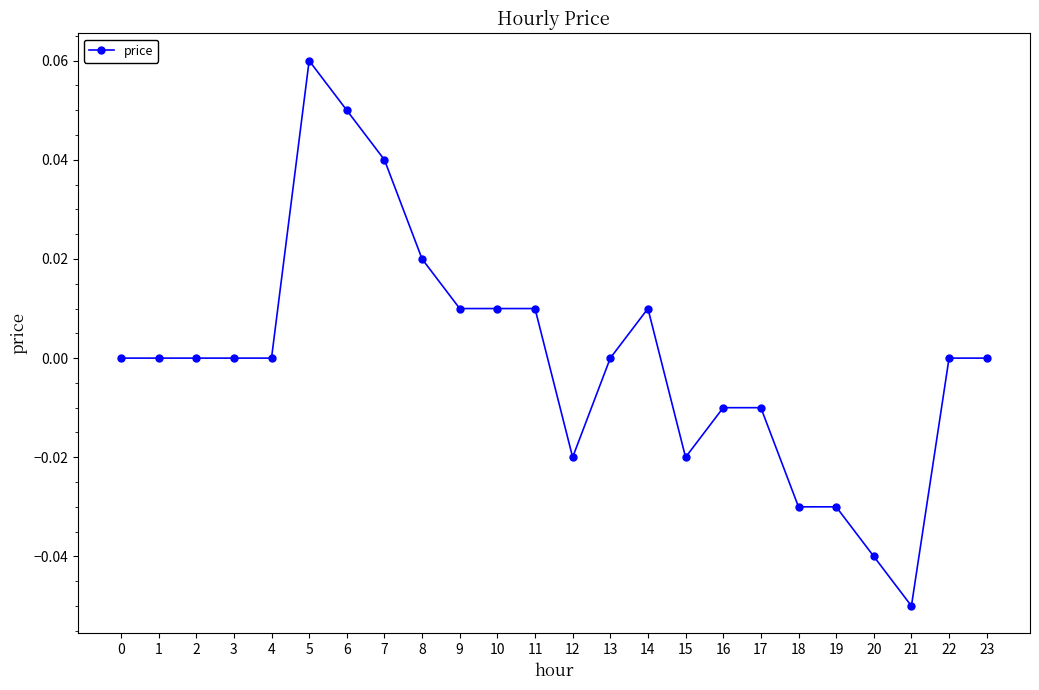

Is this an area chart (filled region under the line)?

No